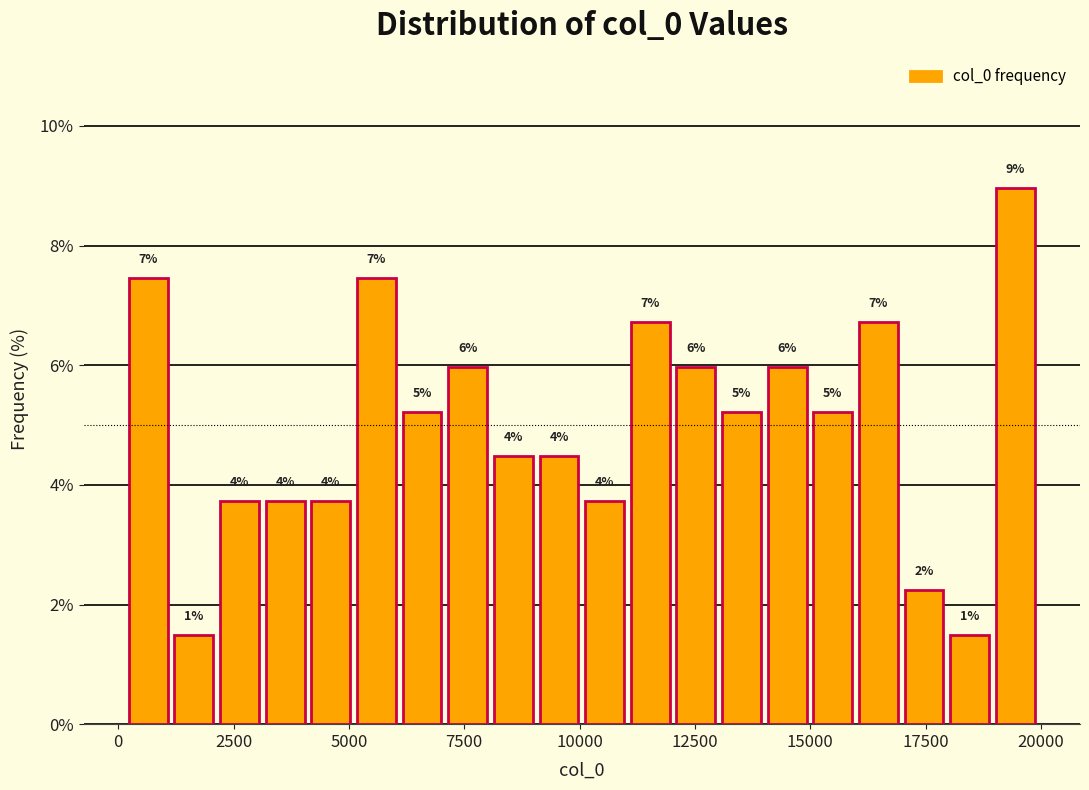

Read against the x-axis, roughly where is the centre of the tallest bar?

19500